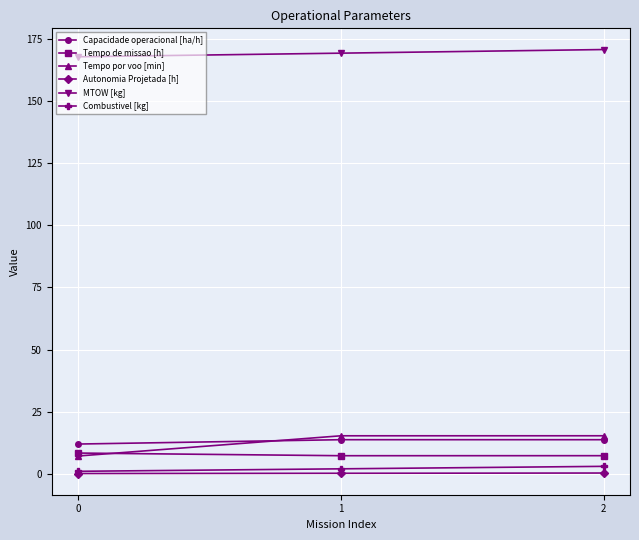

What are all the series names shown in the legend?

Capacidade operacional [ha/h], Tempo de missao [h], Tempo por voo [min], Autonomia Projetada [h], MTOW [kg], Combustivel [kg]